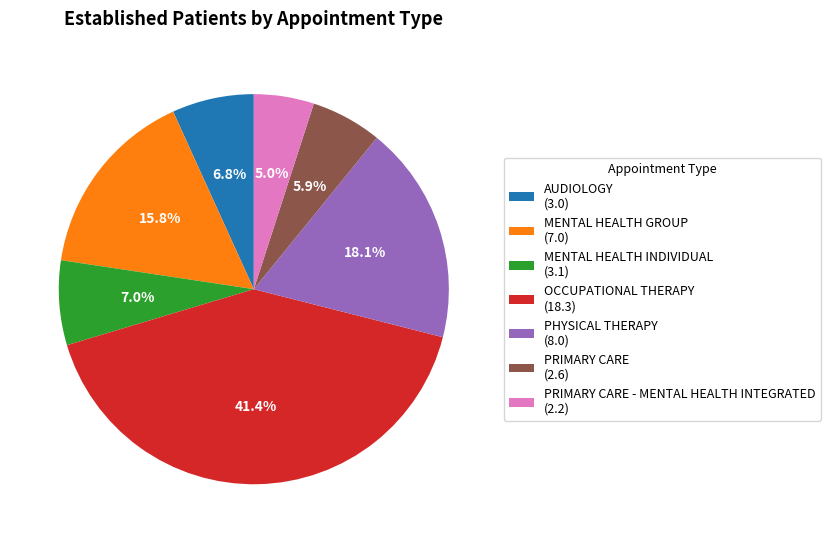

Which category has the smallest portion of the pie?

PRIMARY CARE - MENTAL HEALTH INTEGRATED (2.2)